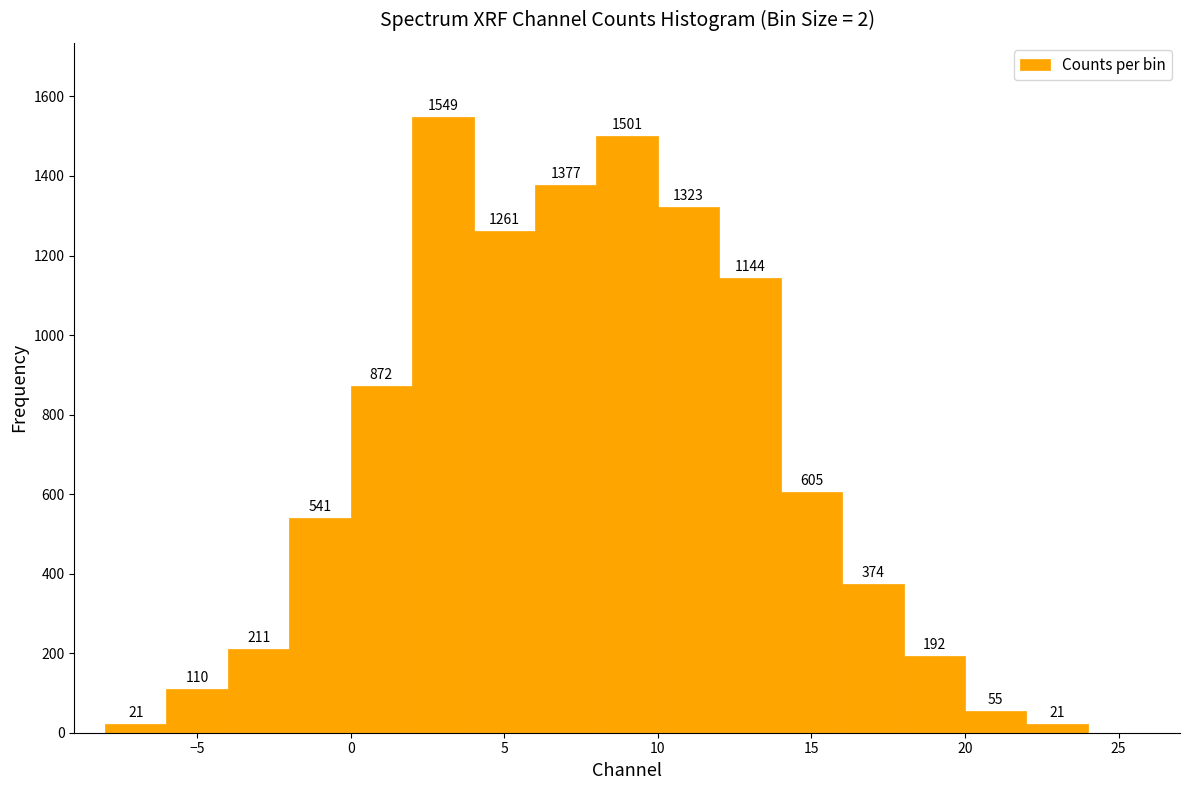

Which range on the x-axis has the tallest bar?

2 to 4